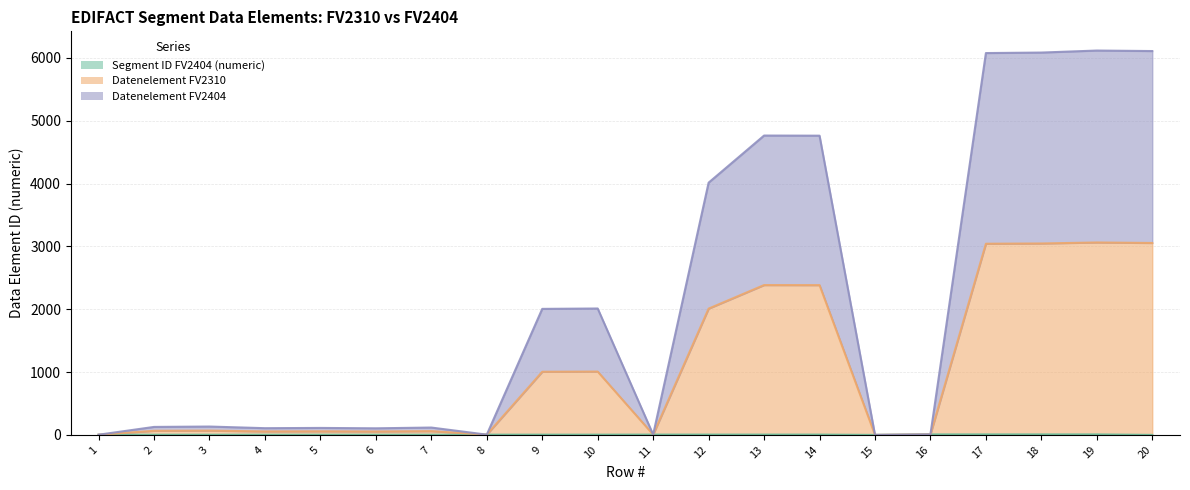

What is the value of the Datenelement FV2310 point at the 4th from the left?

107